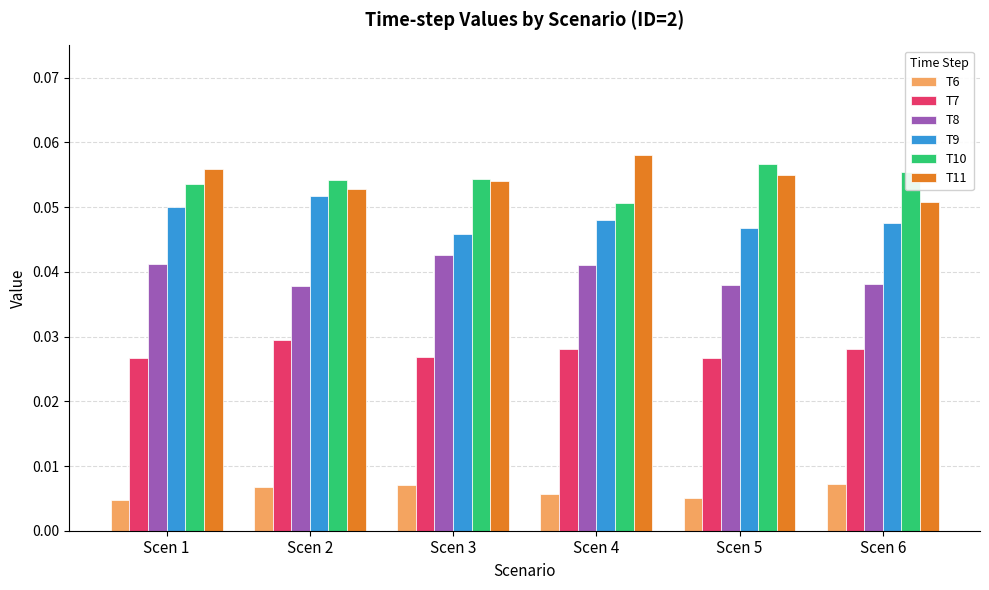

The value of T11 at Scen 1 is 0.0. True or false?

False